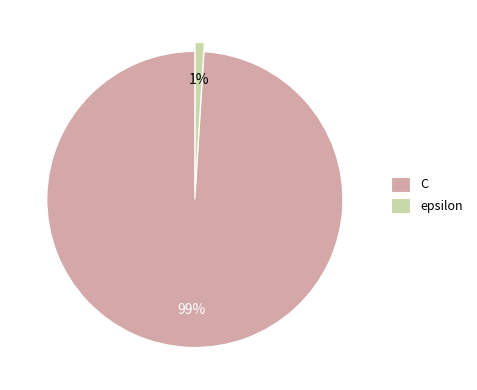

Does epsilon represent more than half of the total?

No